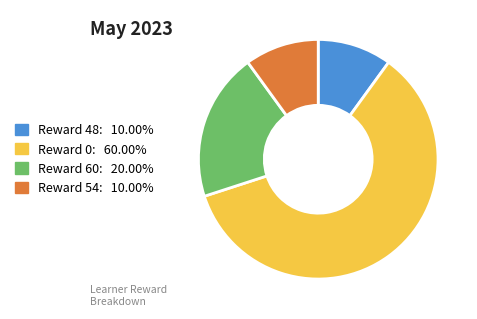

How many slices are in this pie chart?

4